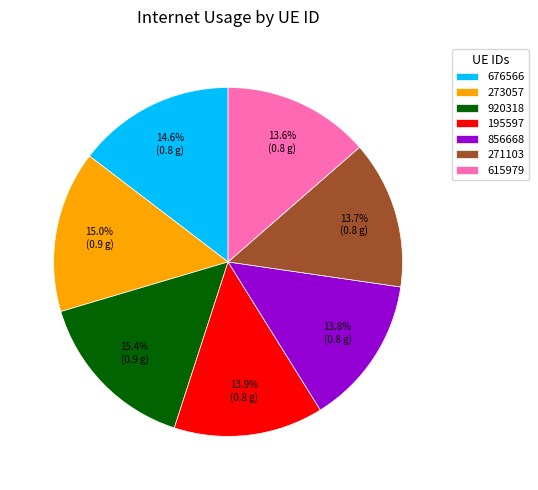

The 676566 slice represents 15% of the pie. True or false?

True